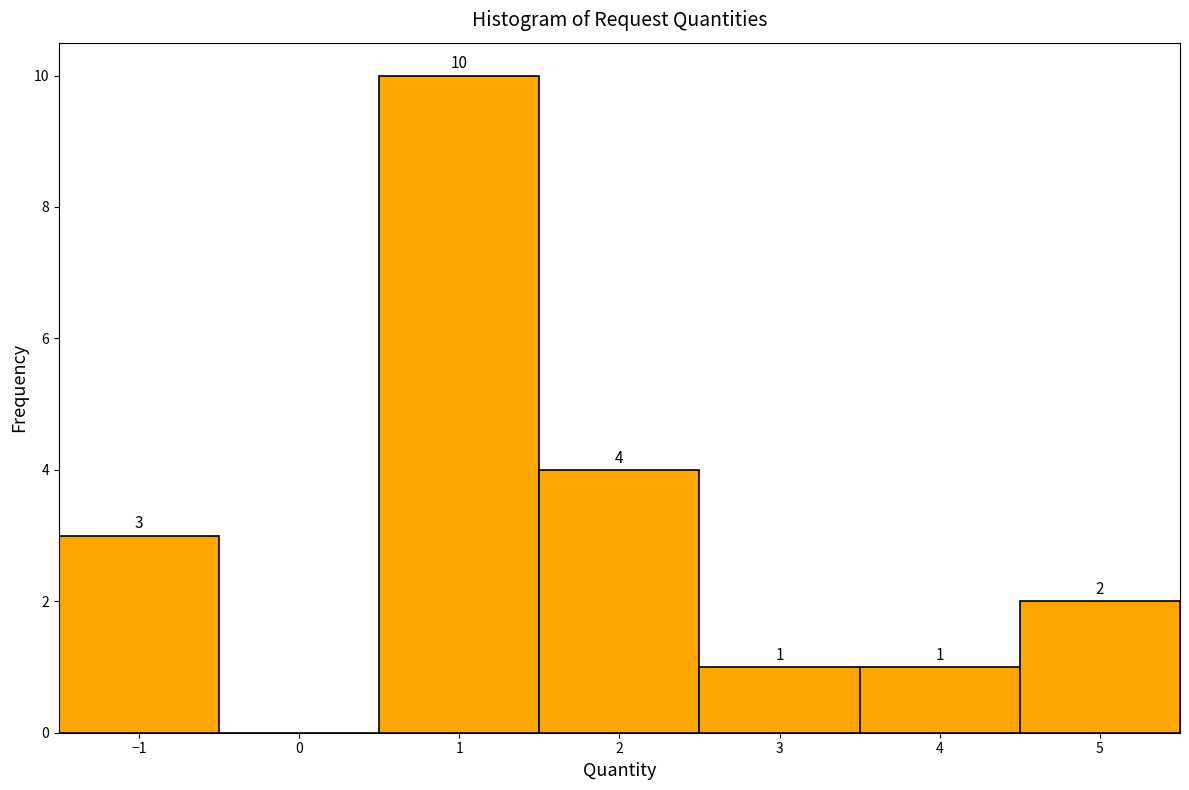

Over which range of the x-axis is the bar tallest?

0.5 to 1.5